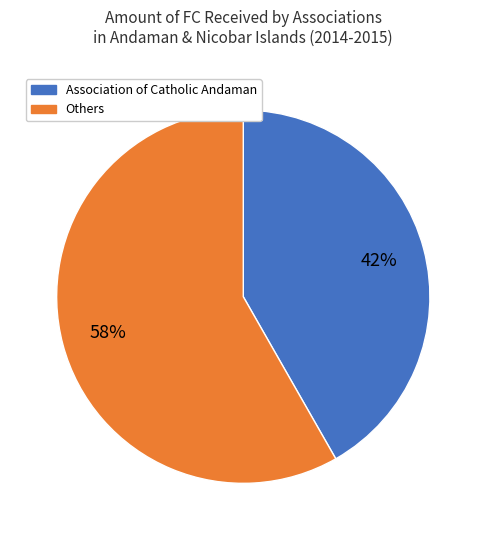

To the nearest percent, what is the average slice percentage?

50%